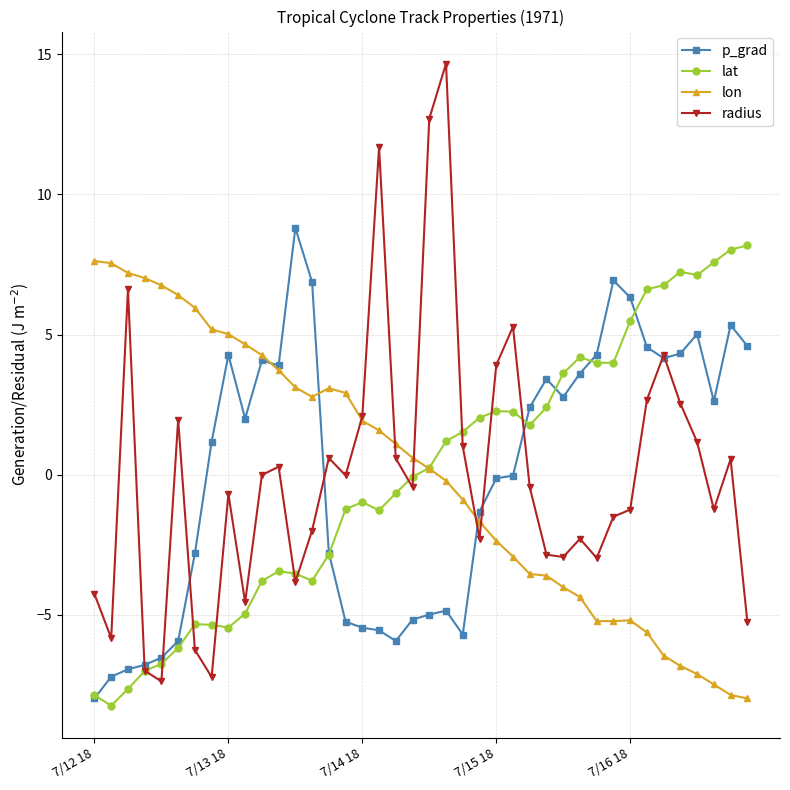

Which series has the largest range (max minus min)?

radius